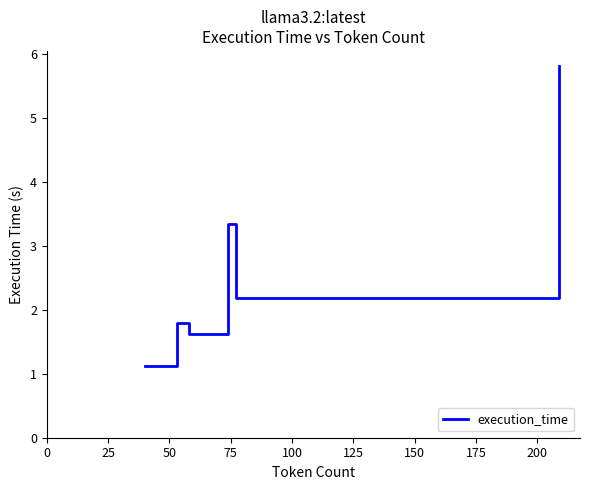

How many interior local peaks (higher than both neighbors) does the data have?

2